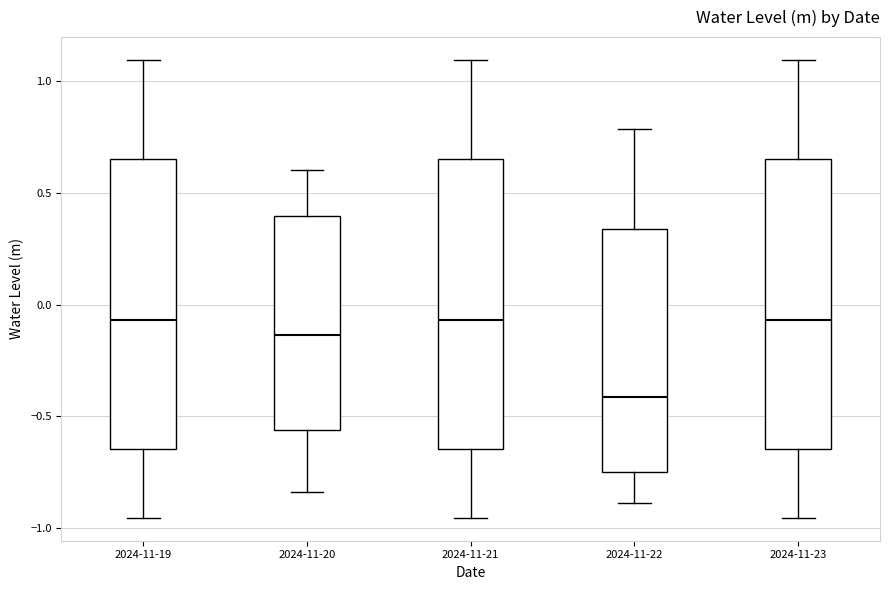

Where is the lower edge of the box for 2024-11-22 on the y-axis? The values are not printed on the chart, so give them approximately, as read against the axis.

-0.75